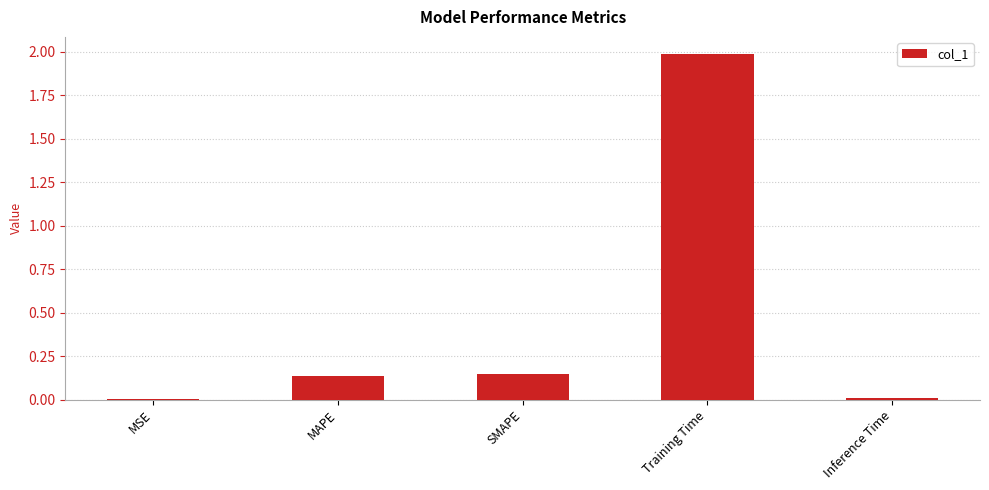

Between Training Time and Inference Time, which is larger?

Training Time